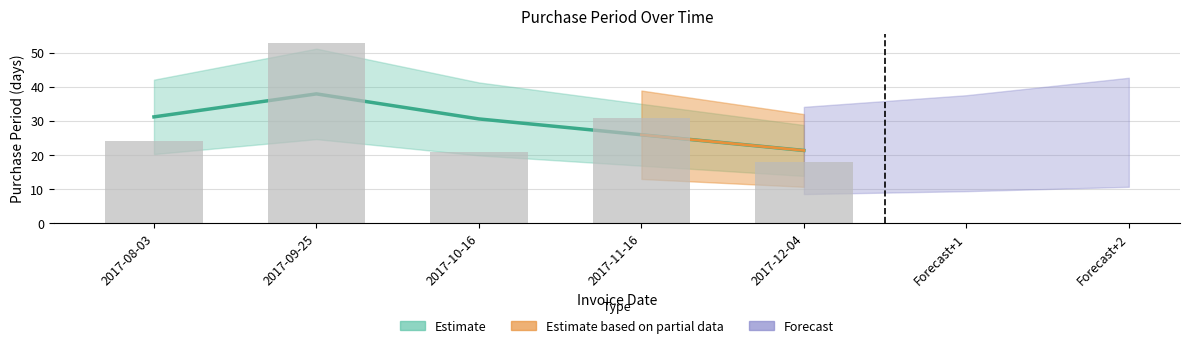

Reading left to right, transcribe all the data shown in this chart.

24	53	21	31	18